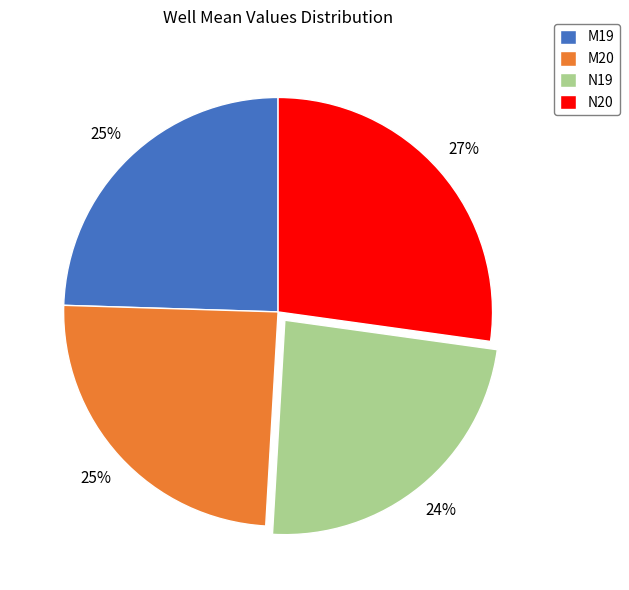

Which has a higher value, M19 or N19?

M19